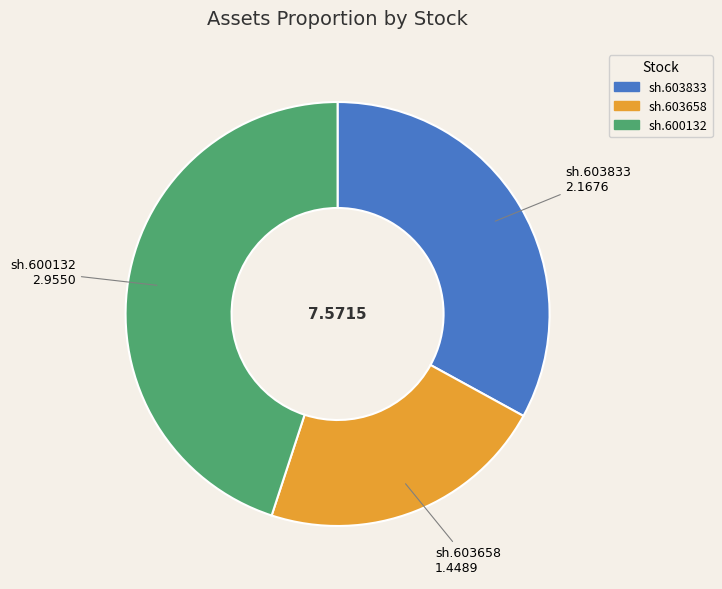

Approximately how many times larger is the value at sh.600132 compared to sh.603658?

2.0